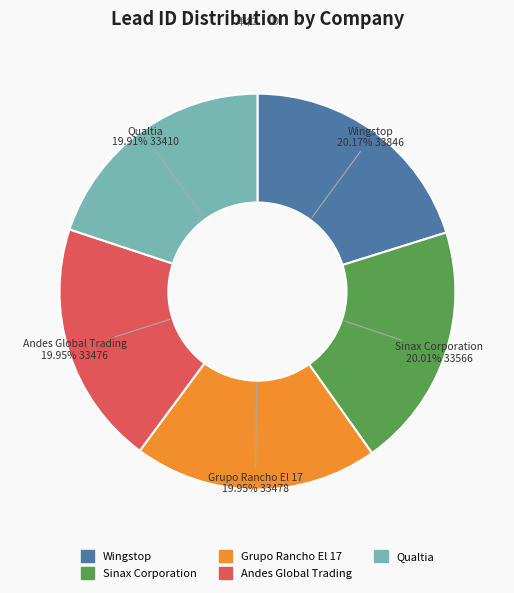

What is the ratio of the value at Sinax Corporation to the value at Grupo Rancho El 17?

1.0